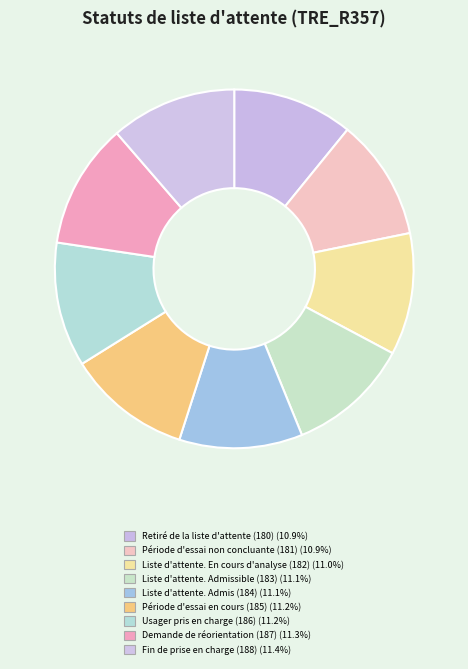

How many slices are in this pie chart?

9